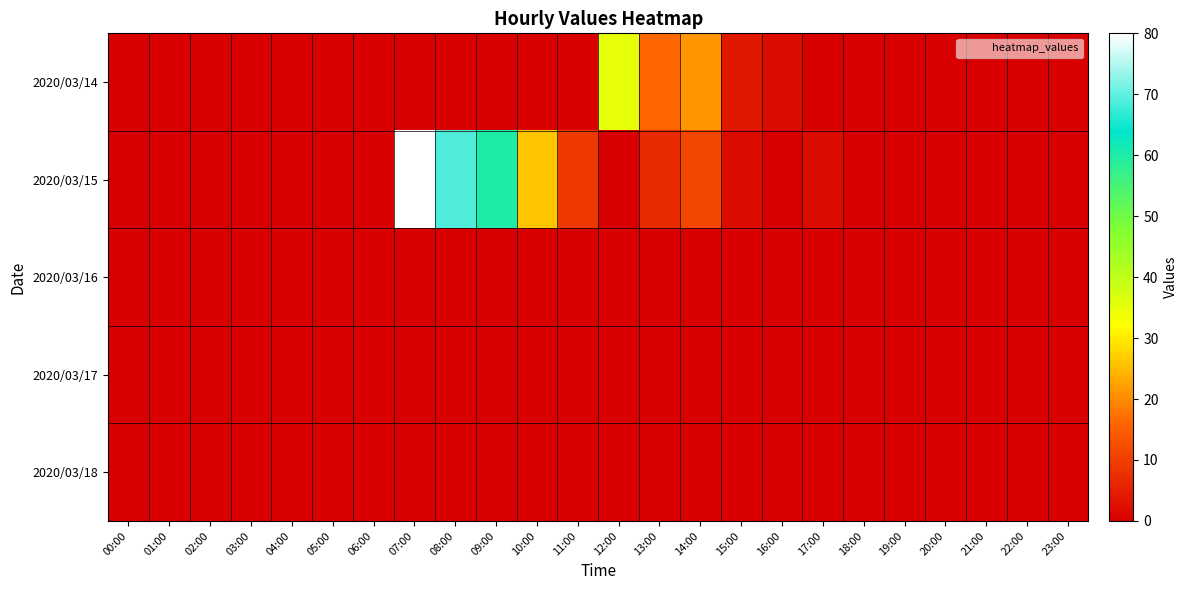

Which label corresponds to the largest value in the chart?

07:00